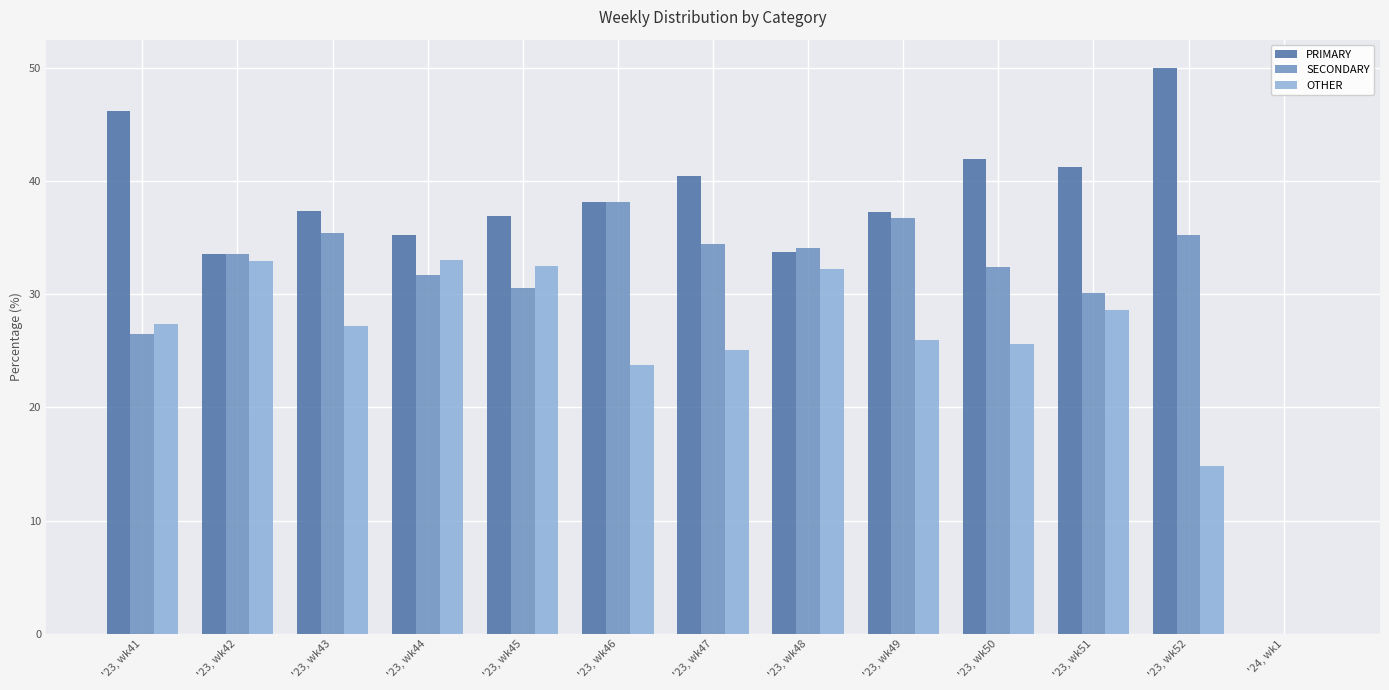

The value of OTHER at '23, wk51 is 28.6. True or false?

True